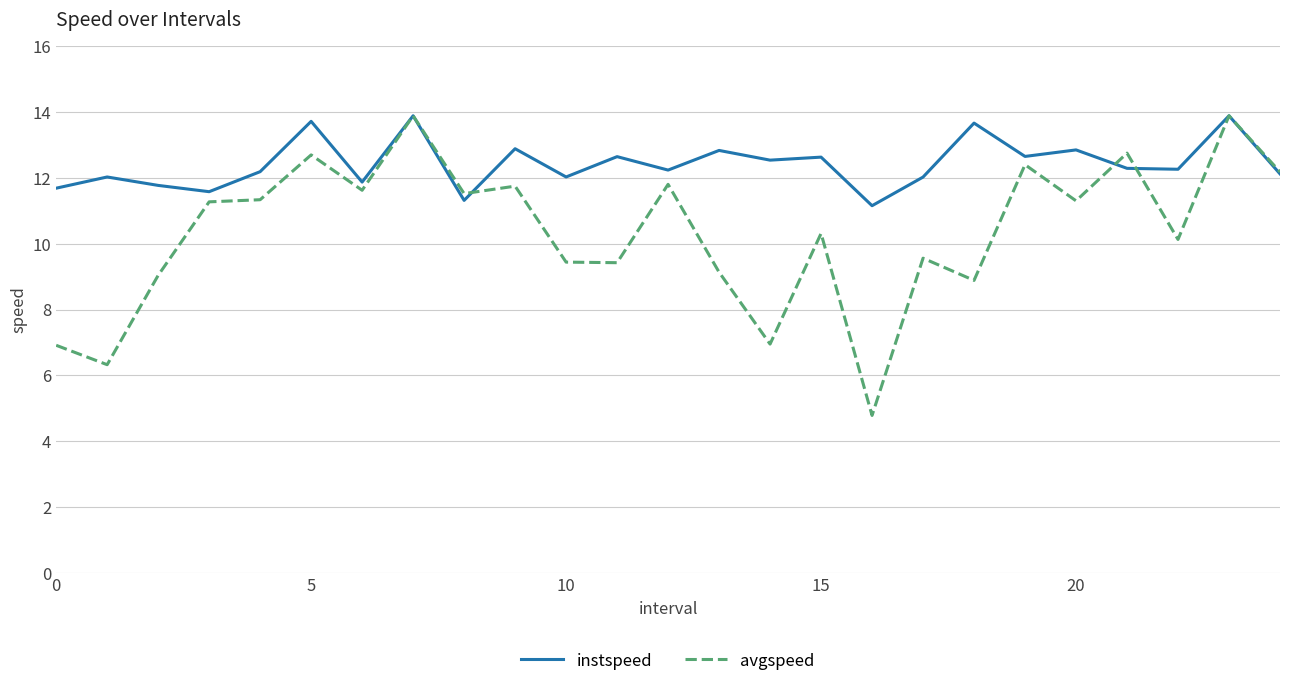

True or false: avgspeed has more than 0 interior local peaks.

True